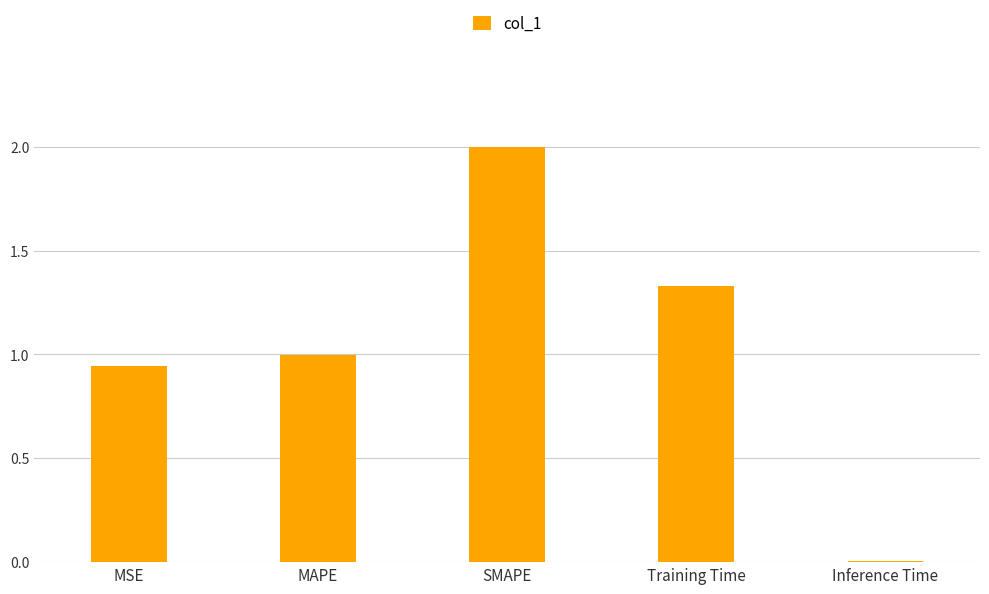

True or false: the data shows 2.0 at SMAPE.

True